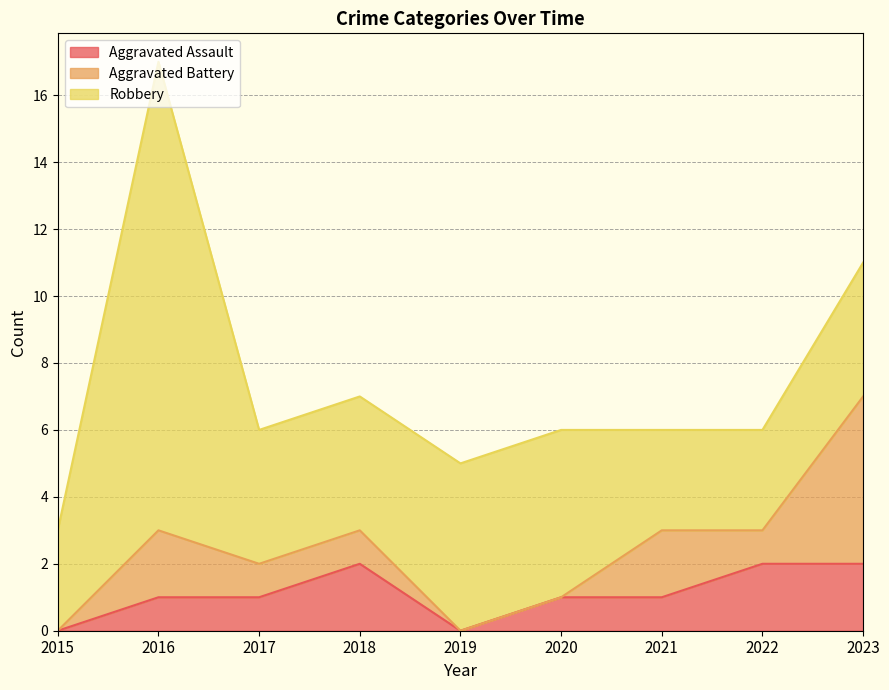

Reading right to left, what are all the values shown in this chart?

Aggravated Assault: 2	2	1	1	0	2	1	1	0
Aggravated Battery: 5	1	2	0	0	1	1	2	0
Robbery: 4	3	3	5	5	4	4	14	3